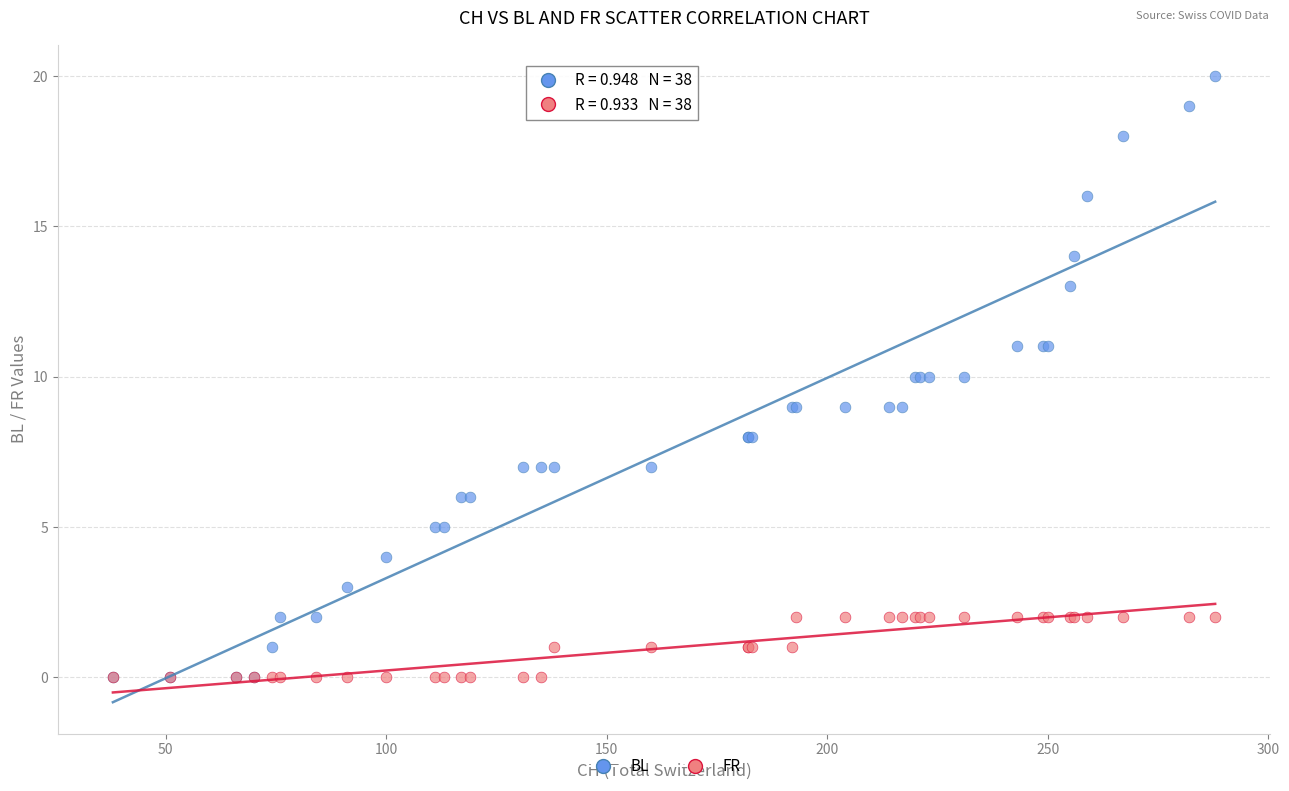

Which series has the largest Y range (max minus min)?

BL